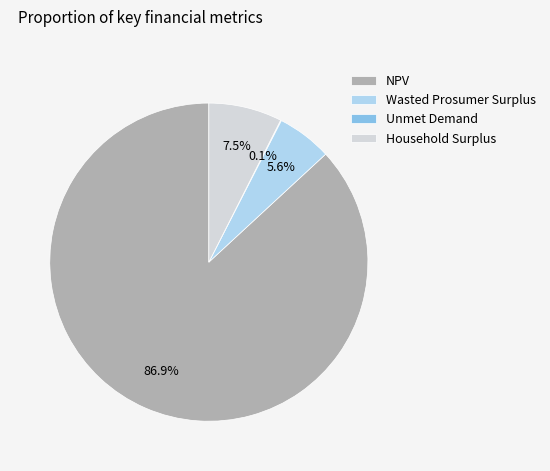

Is NPV the majority of the pie?

Yes